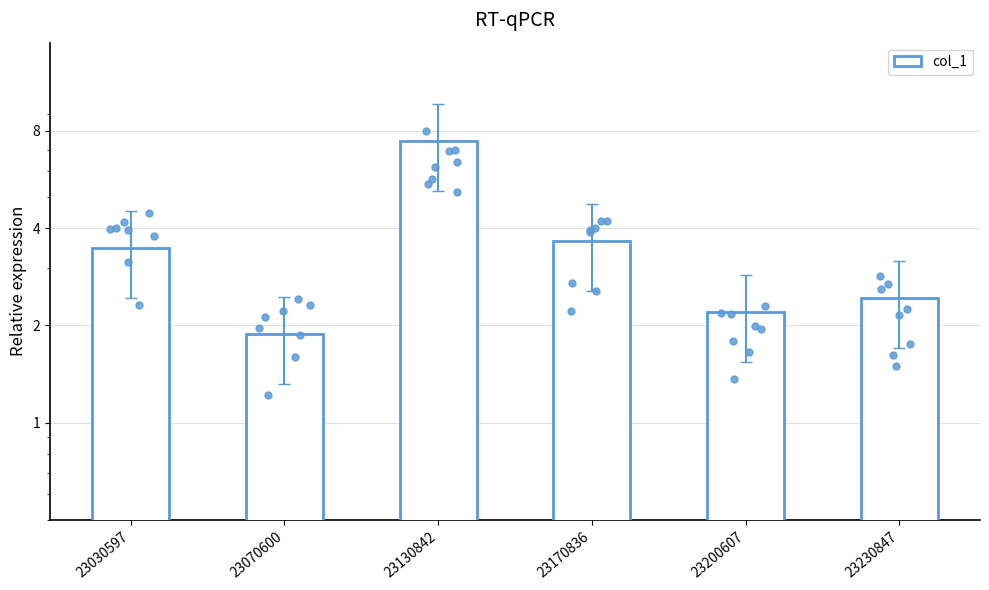

What is the ratio of the value at 23030597 to the value at 23070600?

1.8